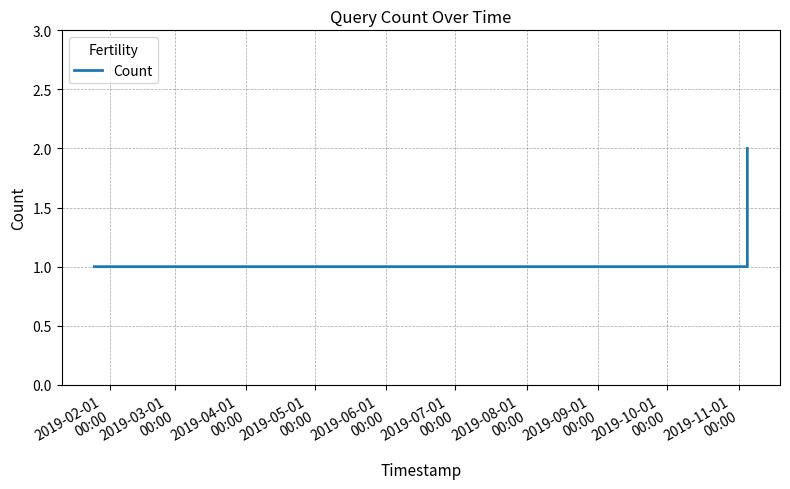

What is the smallest value displayed?

1